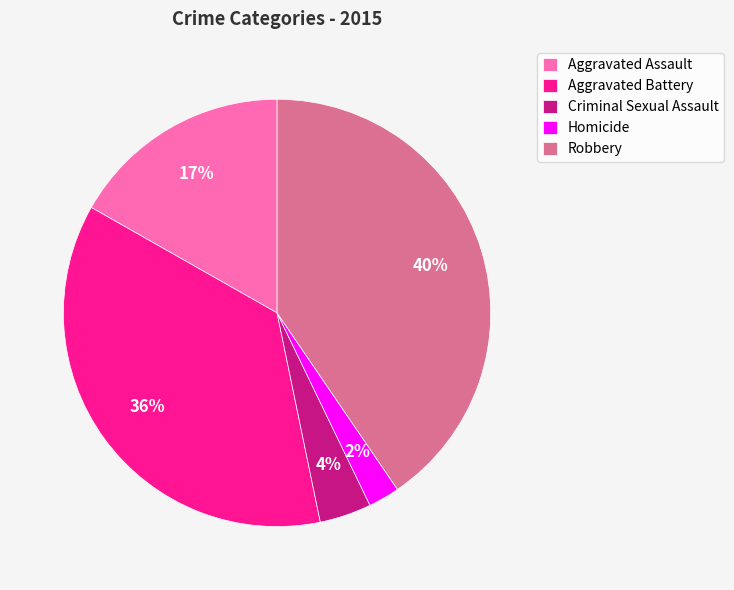

Rank the categories by value from highest to lowest.

Robbery, Aggravated Battery, Aggravated Assault, Criminal Sexual Assault, Homicide